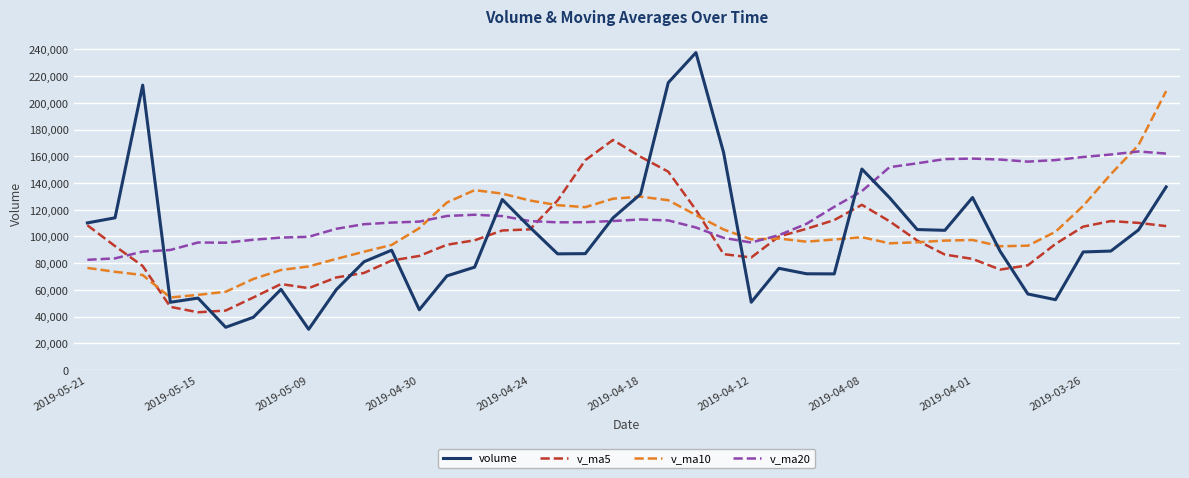

Which series has the widest spread of values?

volume